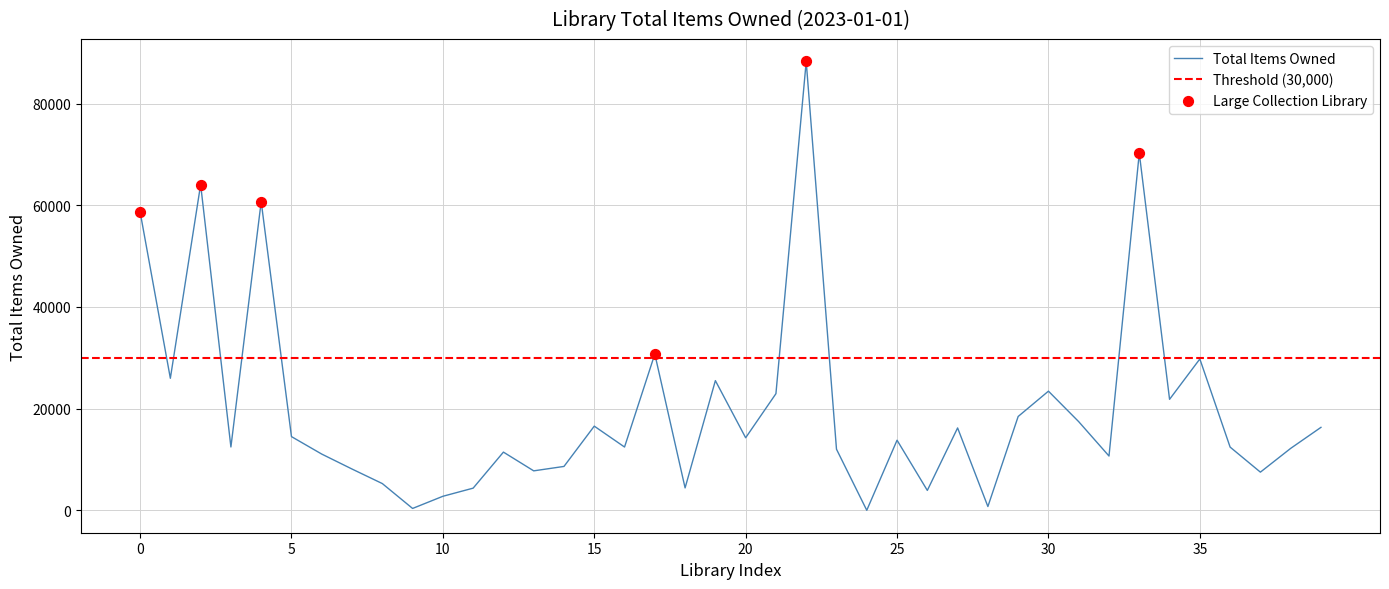

What is the change in value from 9 to 25?

+13426